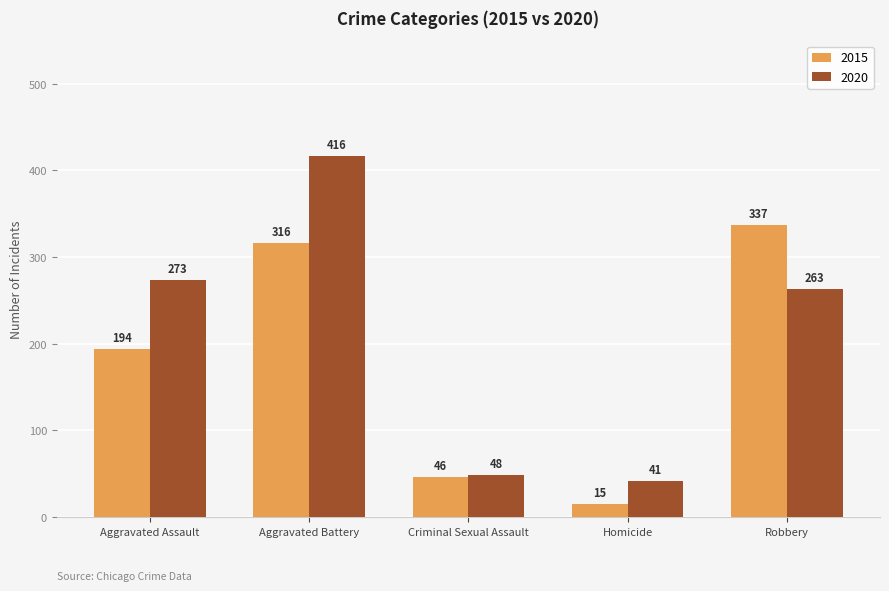

What is the average value of the 2020 series?

208